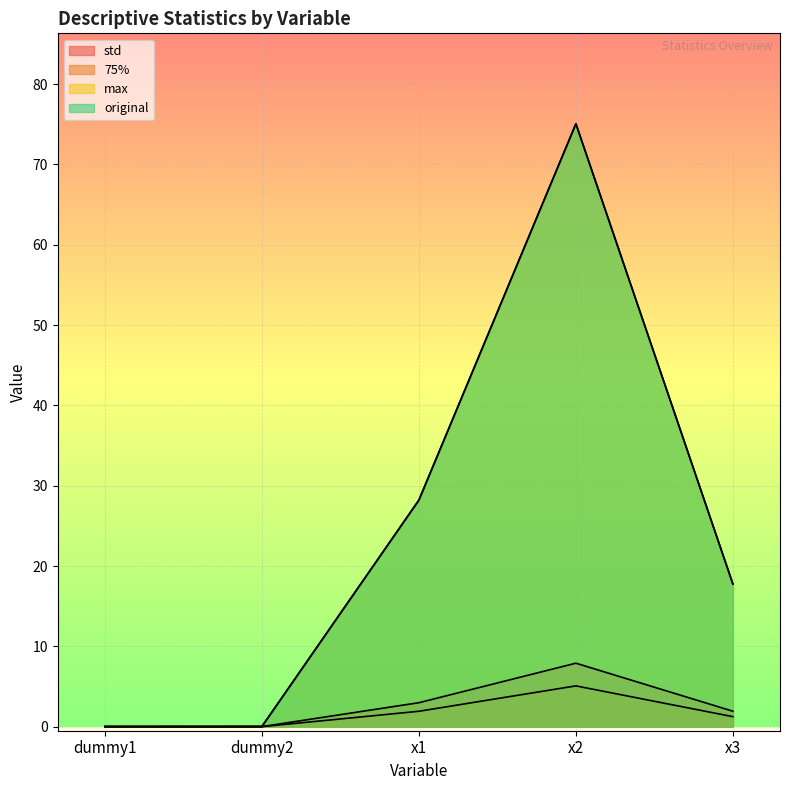

Between x2 and x3, which series saw the biggest shift?

max